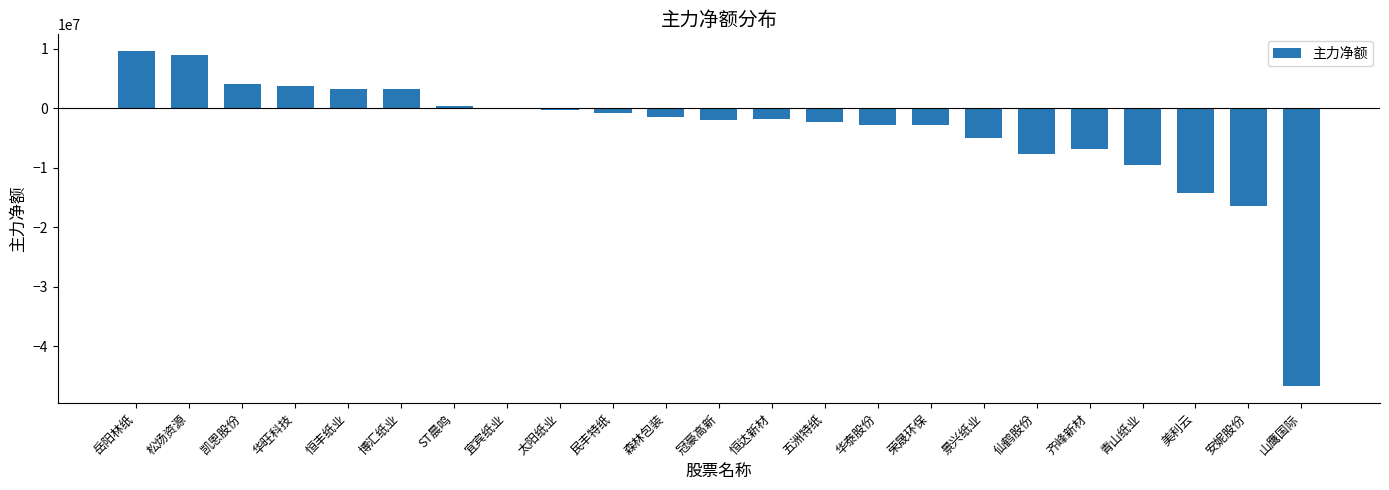

True or false: the data shows -249275 at 太阳纸业.

True